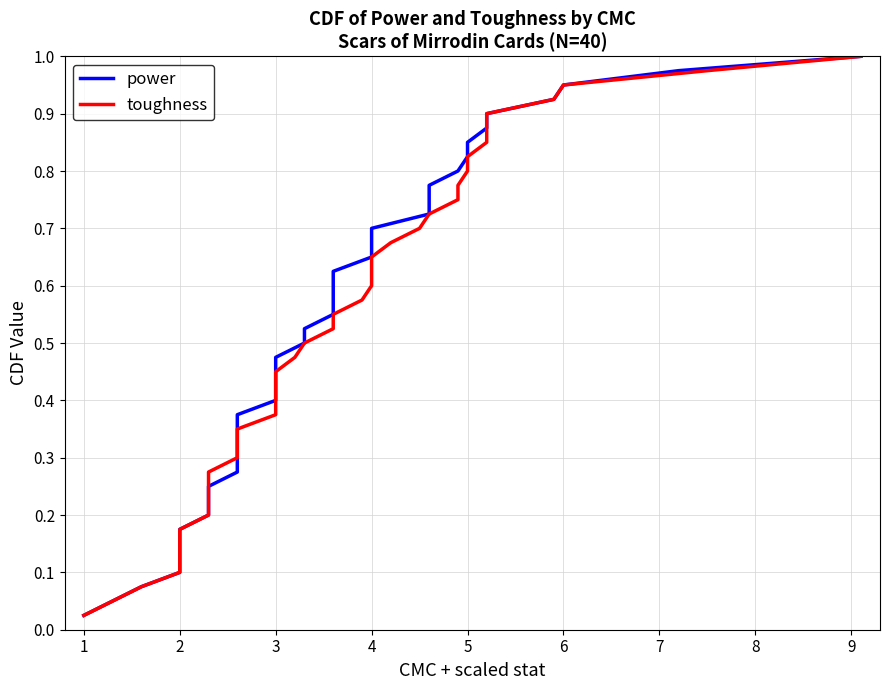

What are all the series names shown in the legend?

power, toughness